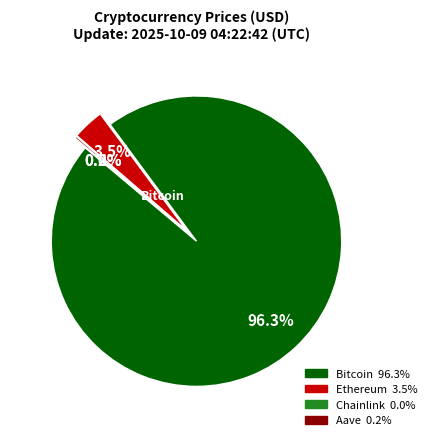

Which slice is the smallest?

Chainlink